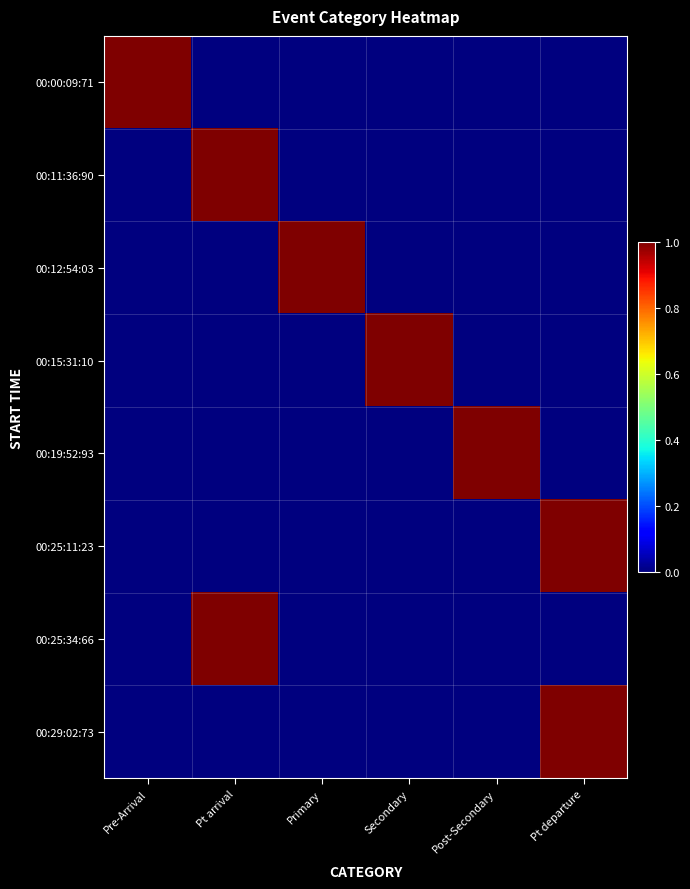

Reading left to right, transcribe all the data shown in this chart.

00:00:09:71: Pre-Arrival=1	Pt arrival=0	Primary=0	Secondary=0	Post-Secondary=0	Pt departure=0
00:11:36:90: Pre-Arrival=0	Pt arrival=1	Primary=0	Secondary=0	Post-Secondary=0	Pt departure=0
00:12:54:03: Pre-Arrival=0	Pt arrival=0	Primary=1	Secondary=0	Post-Secondary=0	Pt departure=0
00:15:31:10: Pre-Arrival=0	Pt arrival=0	Primary=0	Secondary=1	Post-Secondary=0	Pt departure=0
00:19:52:93: Pre-Arrival=0	Pt arrival=0	Primary=0	Secondary=0	Post-Secondary=1	Pt departure=0
00:25:11:23: Pre-Arrival=0	Pt arrival=0	Primary=0	Secondary=0	Post-Secondary=0	Pt departure=1
00:25:34:66: Pre-Arrival=0	Pt arrival=1	Primary=0	Secondary=0	Post-Secondary=0	Pt departure=0
00:29:02:73: Pre-Arrival=0	Pt arrival=0	Primary=0	Secondary=0	Post-Secondary=0	Pt departure=1